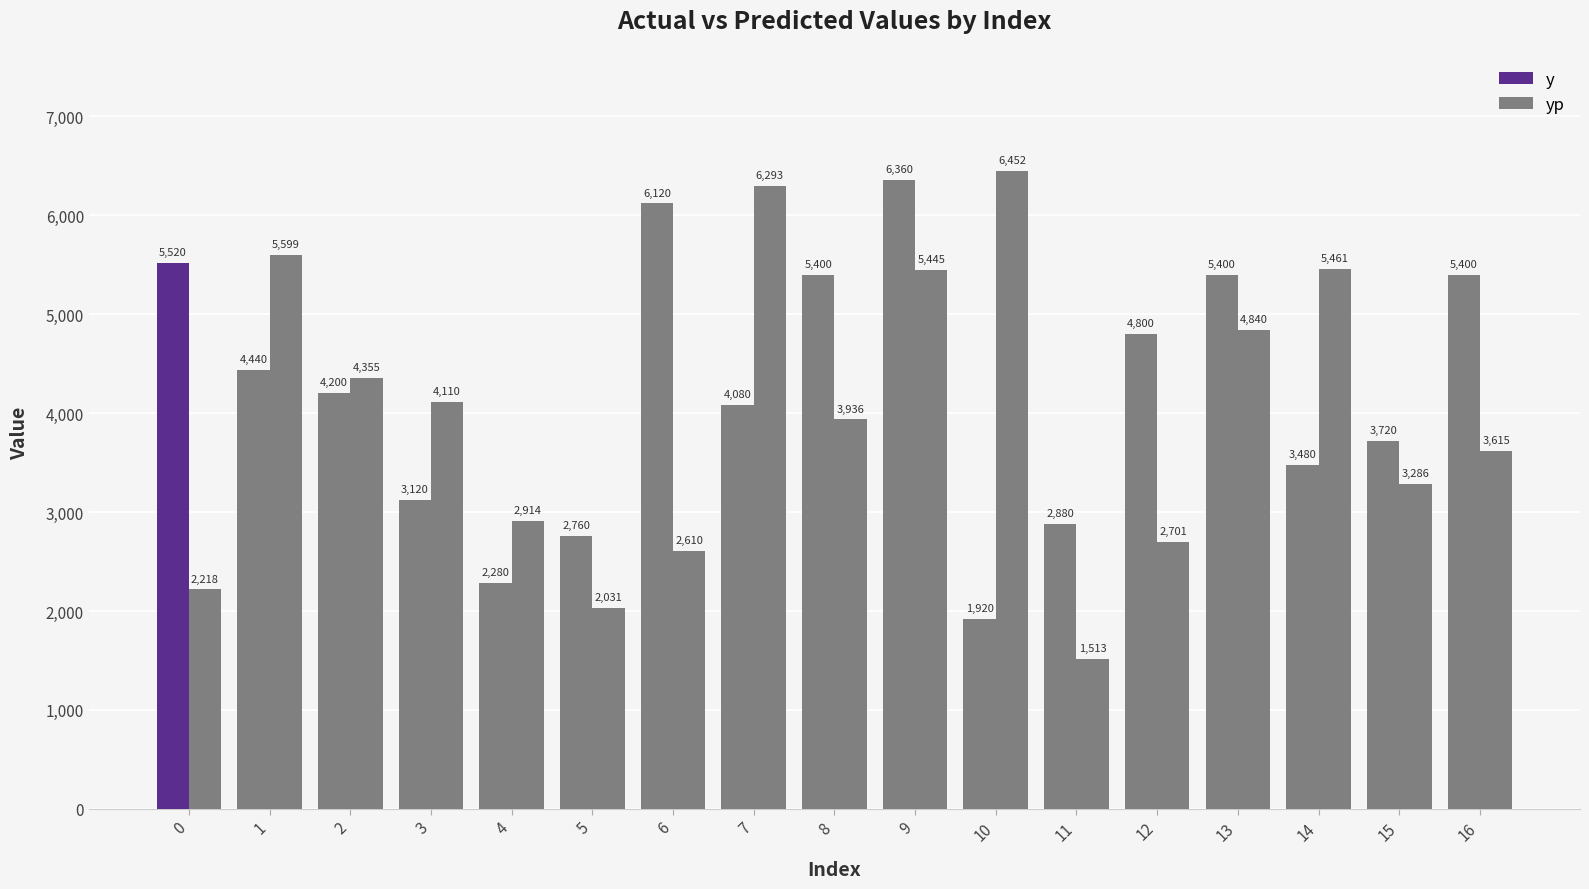

How many data points does each series have?

17